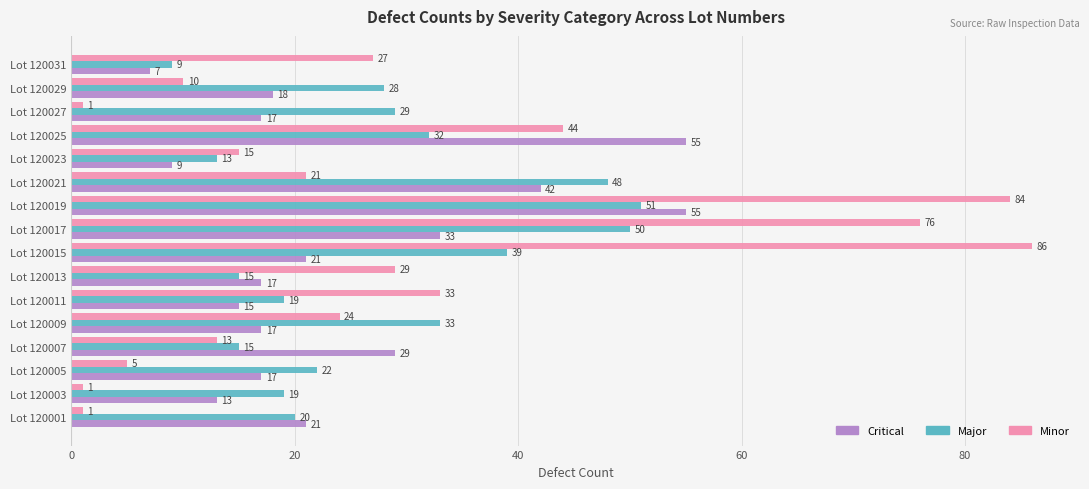

What is the sum of all Critical values?

386